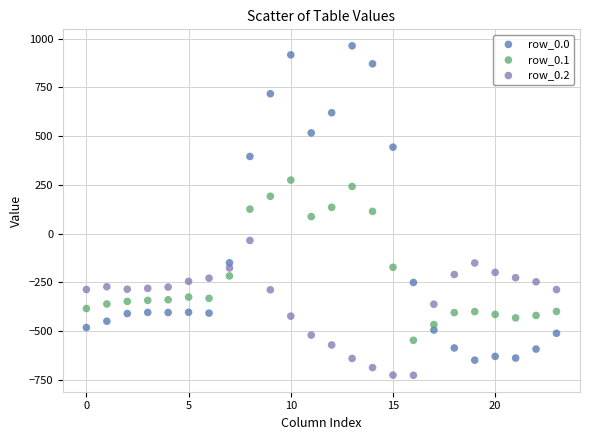

Which series has the largest Y range (max minus min)?

row_0.0